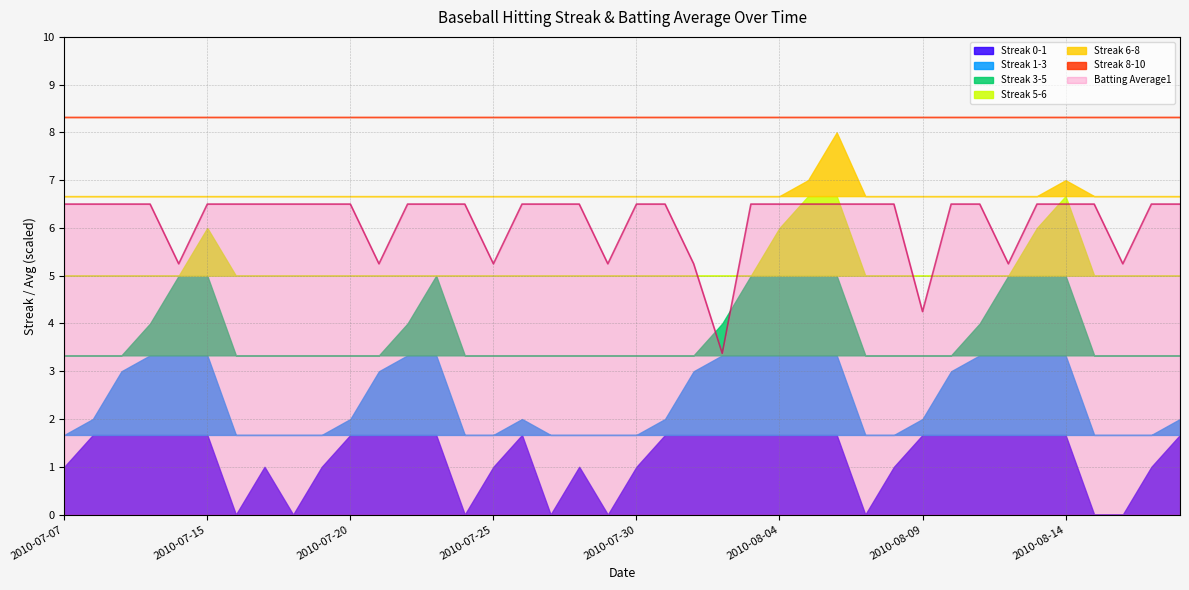

What position from the left is 2010-07-21?

12